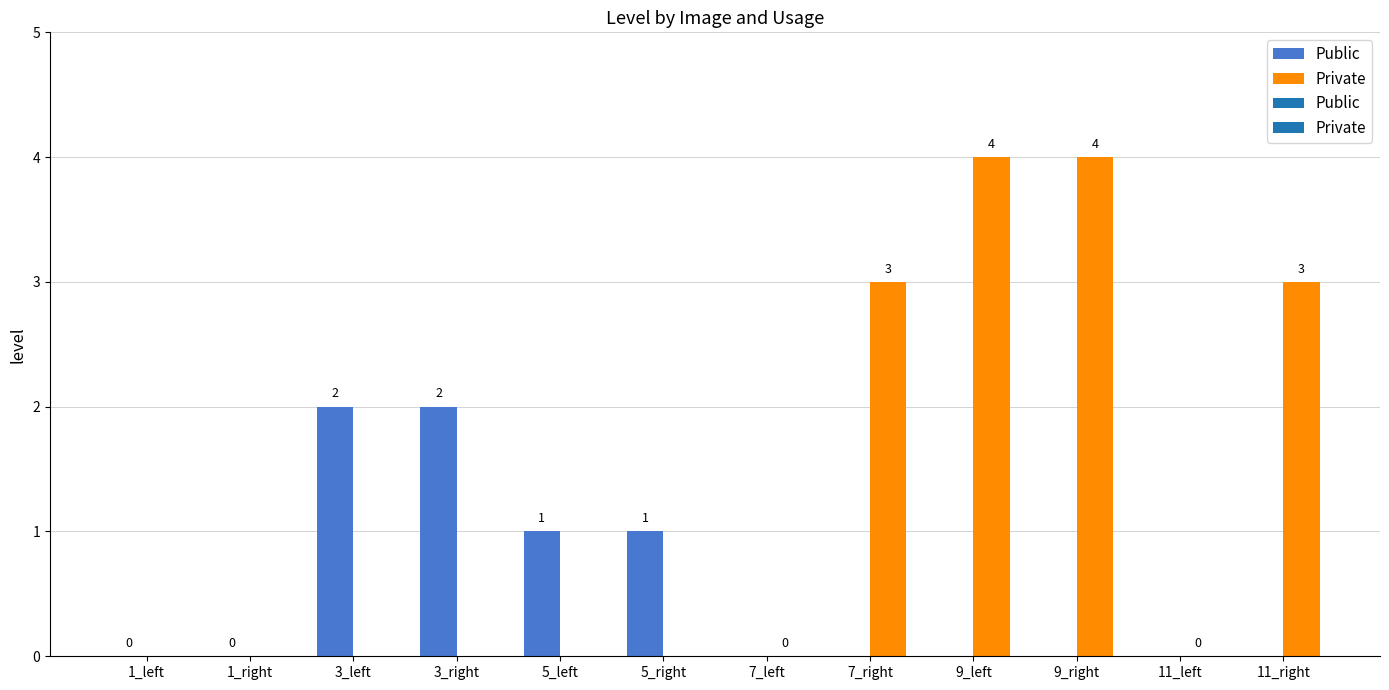

At which label is Public closest to 1?

5_left